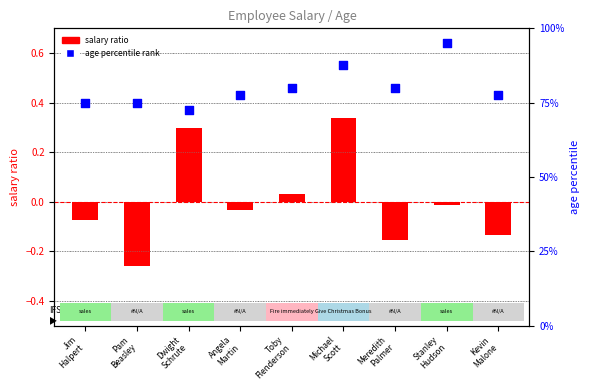

Is the value of salary ratio at Kevin
Malone greater than the value of age percentile rank at Meredith
Palmer?

No